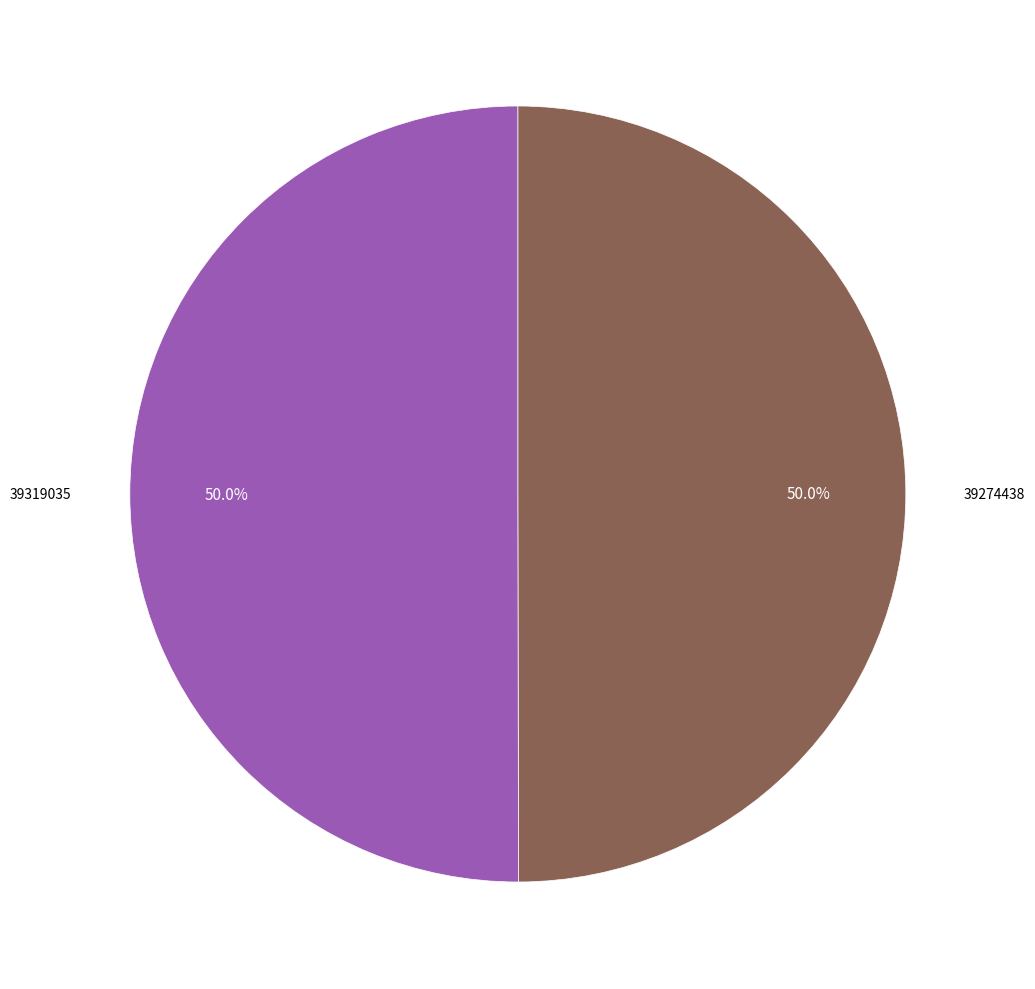

Rank the categories by value from lowest to highest.

39274438, 39319035